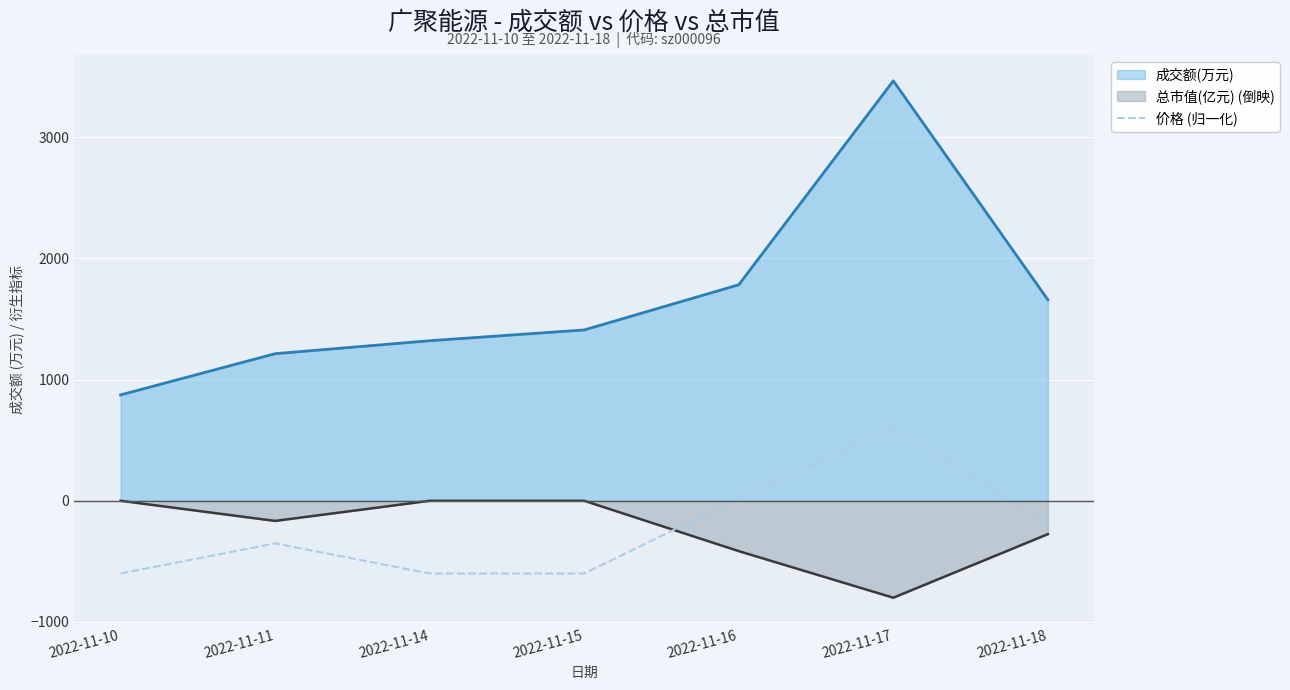

At 2022-11-15, list the series in order from smallest to largest.

价格 (归一化), 总市值(亿元) (倒映), 成交额(万元)